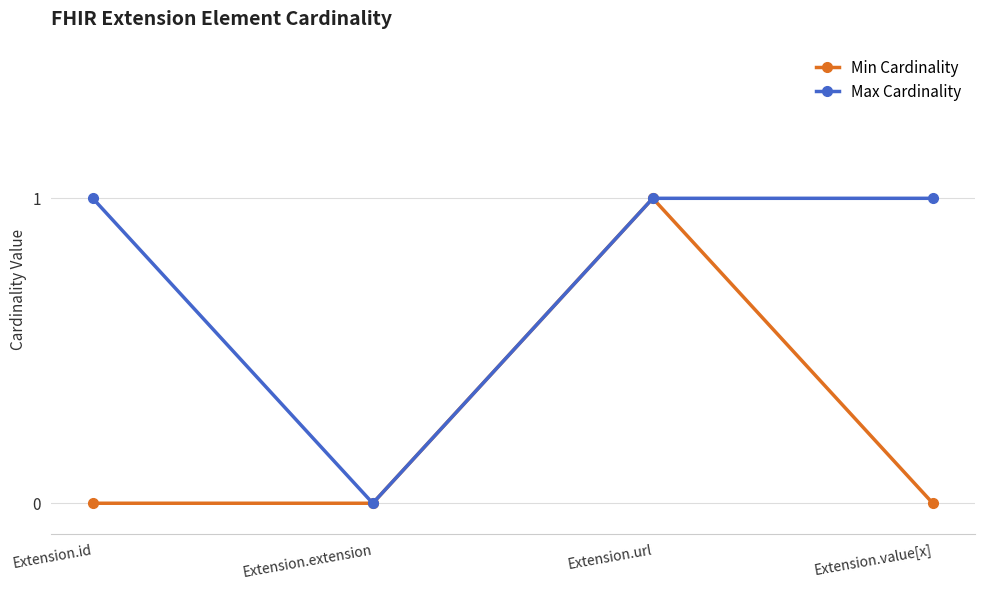

Which series changed the most between Extension.id and Extension.extension?

Max Cardinality